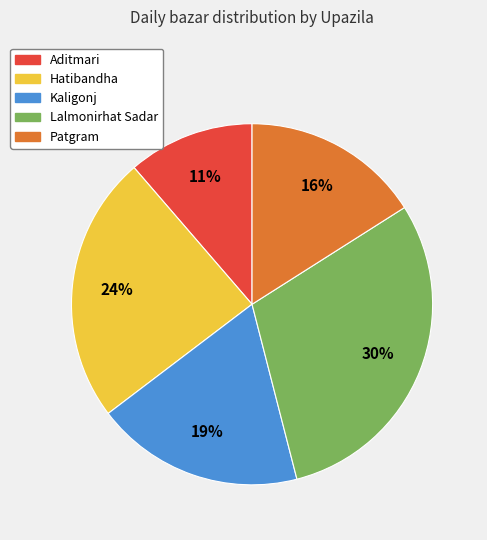

Is it true that Lalmonirhat Sadar is 20% of the pie?

False